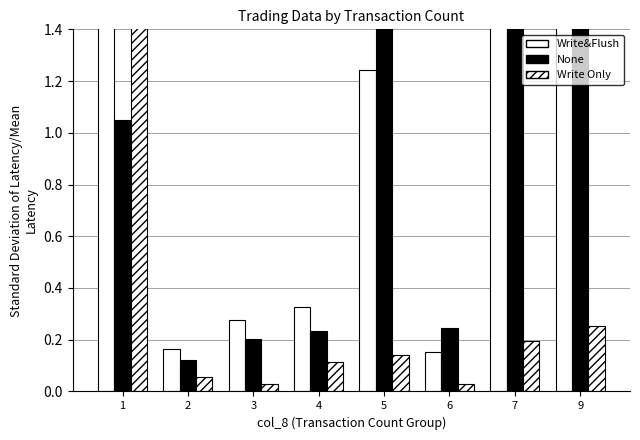

How many bars are there in total?

24